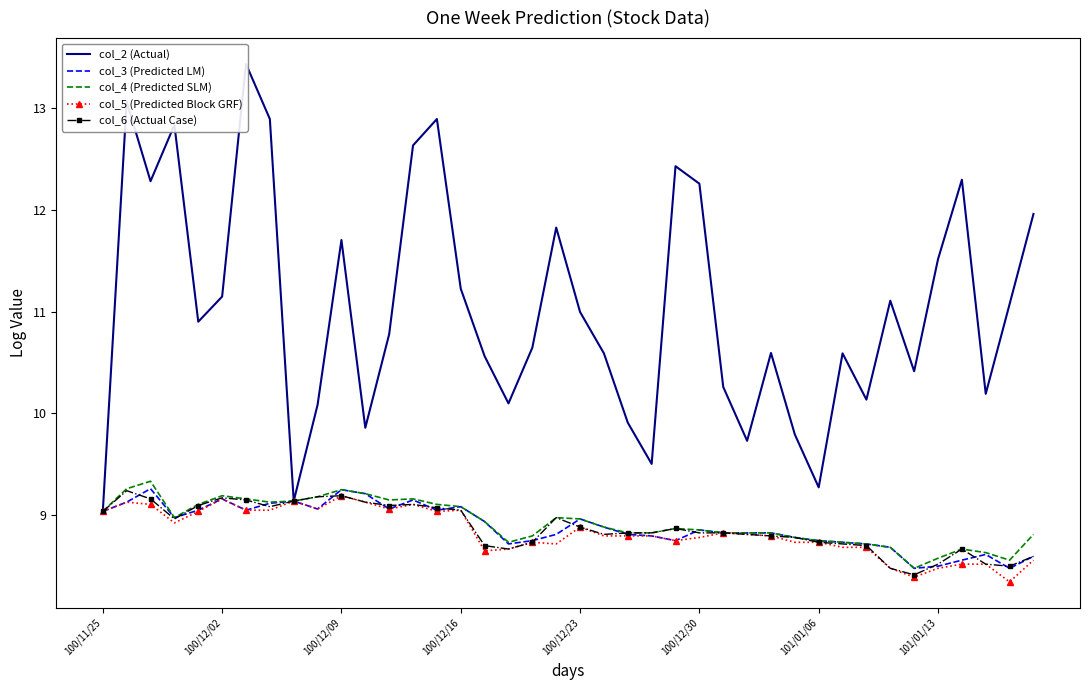

Is the value of col_2 (Actual) at 11 greater than the value of col_4 (Predicted SLM) at 14?

Yes